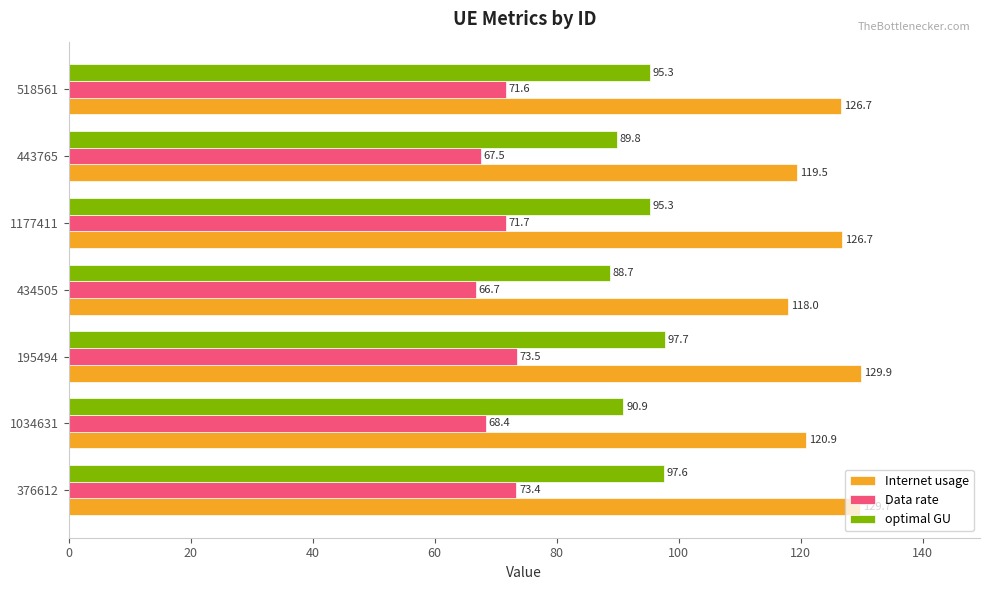

The value of optimal GU at 195494 is 133.9. True or false?

False